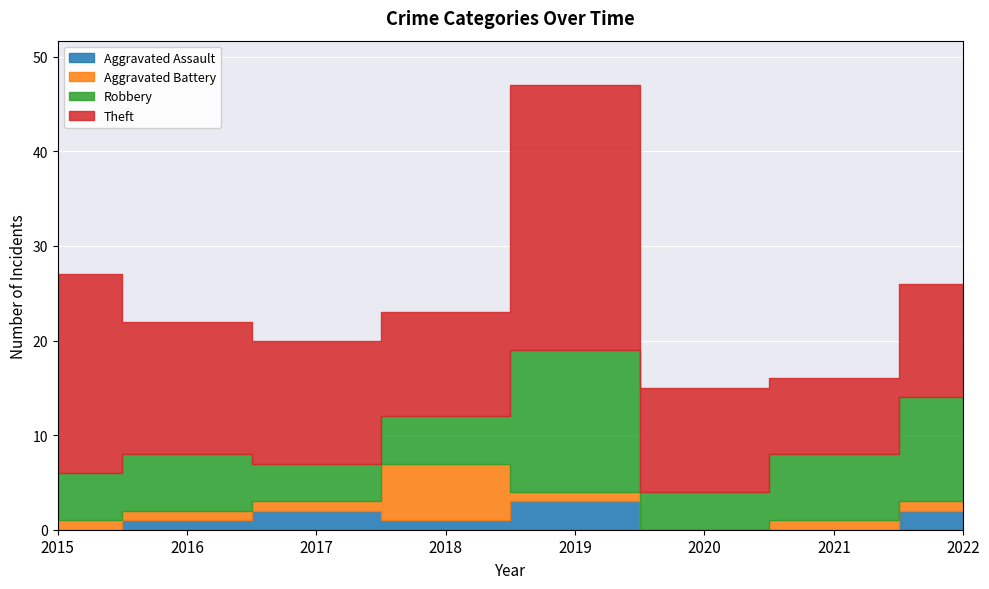

What is the total value across all series at 2021?

16